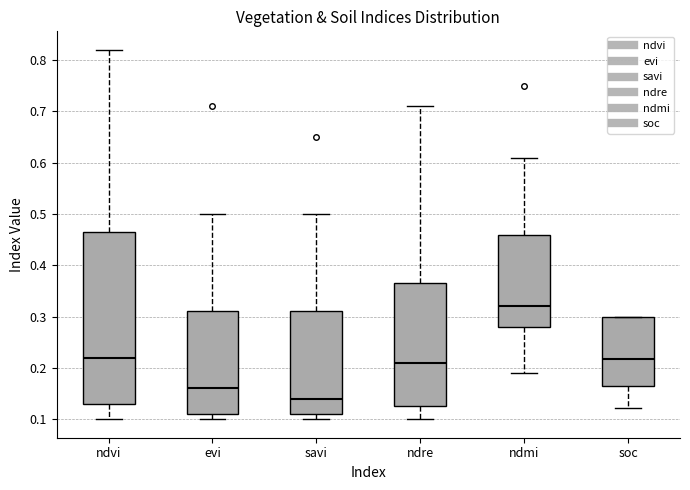

Reading left to right, read every box against the y-axis: the position of its median line, the range the box covers, and the ends of its whiskers. The values are not printed on the chart, so give them approximately, as read against the axis.

ndvi: median 0.22, box 0.13 to 0.47, whiskers 0.10 to 0.82
evi: median 0.16, box 0.11 to 0.31, whiskers 0.10 to 0.50
savi: median 0.14, box 0.11 to 0.31, whiskers 0.10 to 0.50
ndre: median 0.21, box 0.13 to 0.37, whiskers 0.10 to 0.71
ndmi: median 0.32, box 0.28 to 0.46, whiskers 0.19 to 0.61
soc: median 0.22, box 0.16 to 0.30, whiskers 0.12 to 0.30